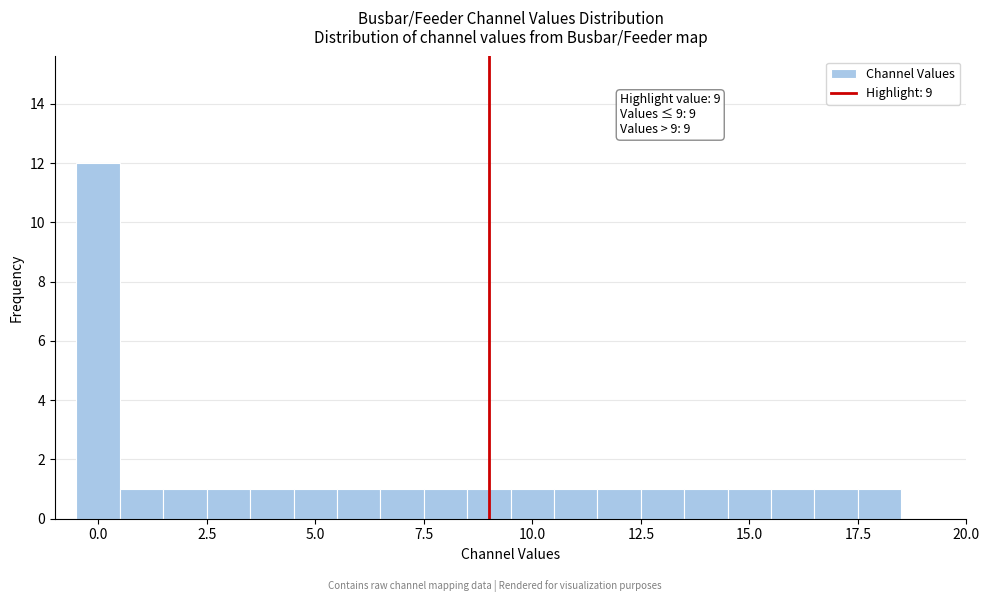

Around what value on the x-axis is the tallest bar? Give the approximate position of its centre, as read against the axis.

0.0